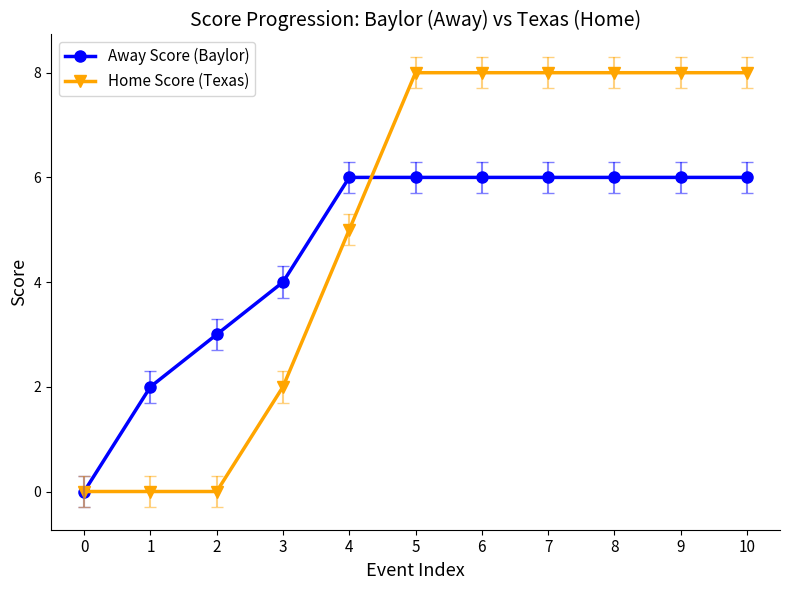

Reading left to right, list all the values displayed in this chart.

Away Score (Baylor): 0	2	3	4	6	6	6	6	6	6	6
Home Score (Texas): 0	0	0	2	5	8	8	8	8	8	8